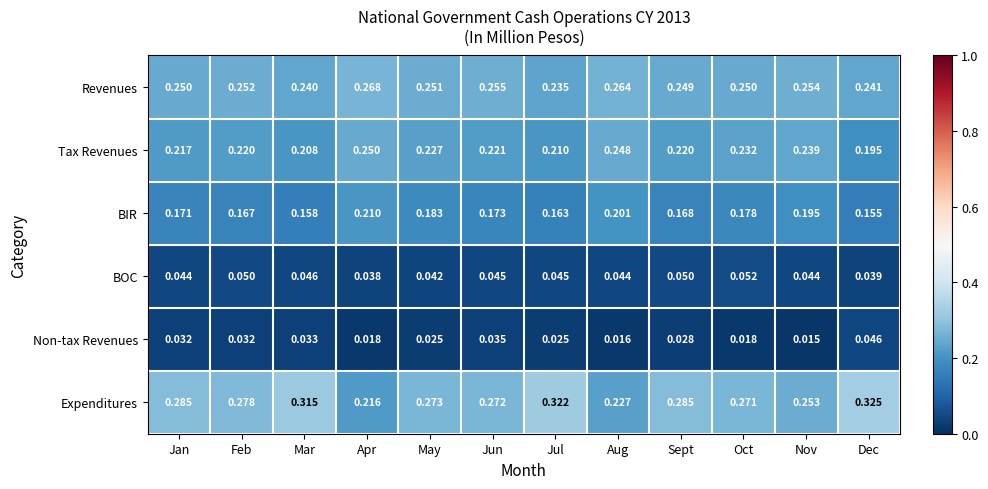

At which label is Tax Revenues closest to 0?

Dec